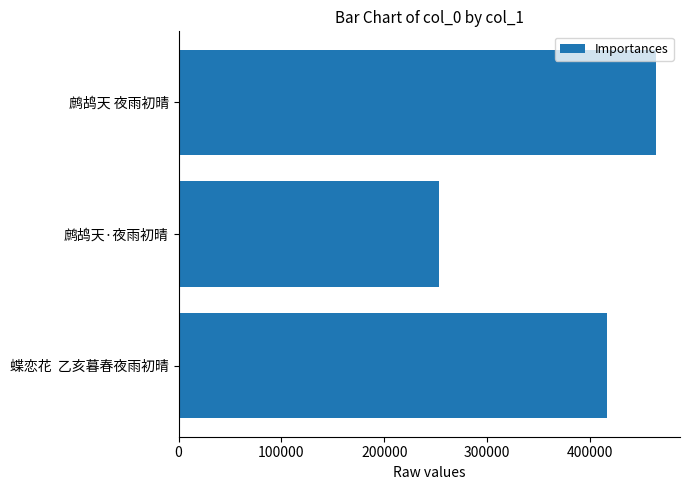

What is the value of the 1st bar from the top?

464216